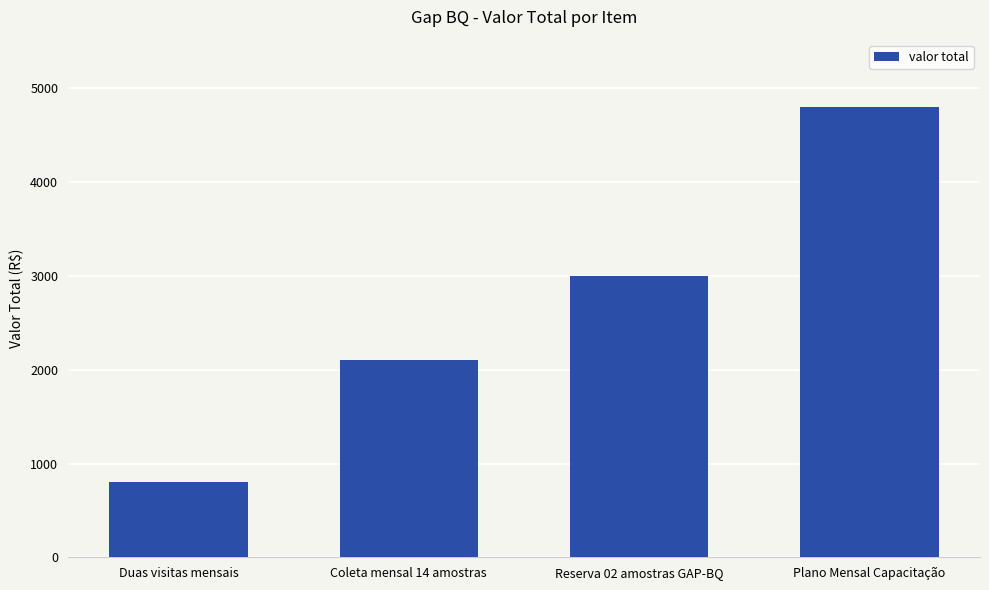

What is the sum of all values?

10700